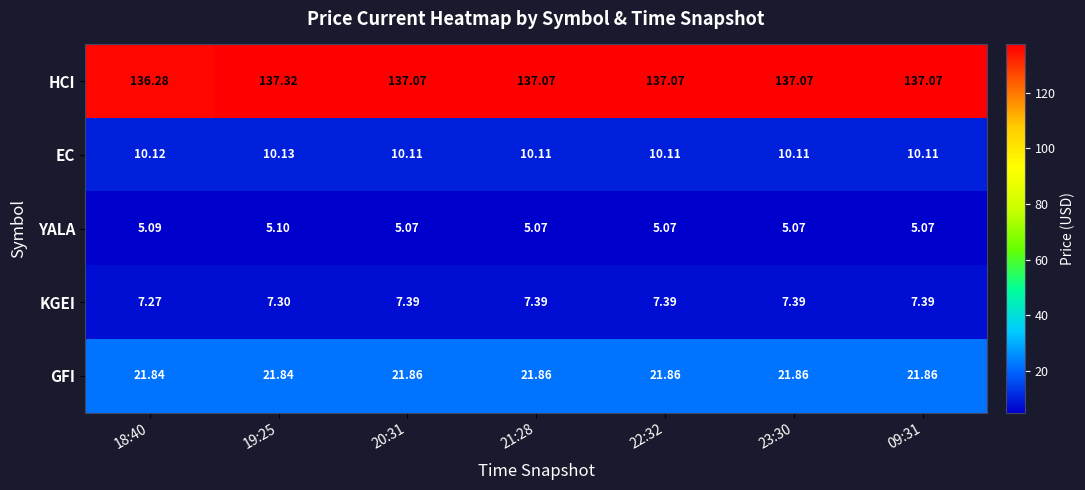

Which series changed the most between 19:25 and 09:31?

HCI